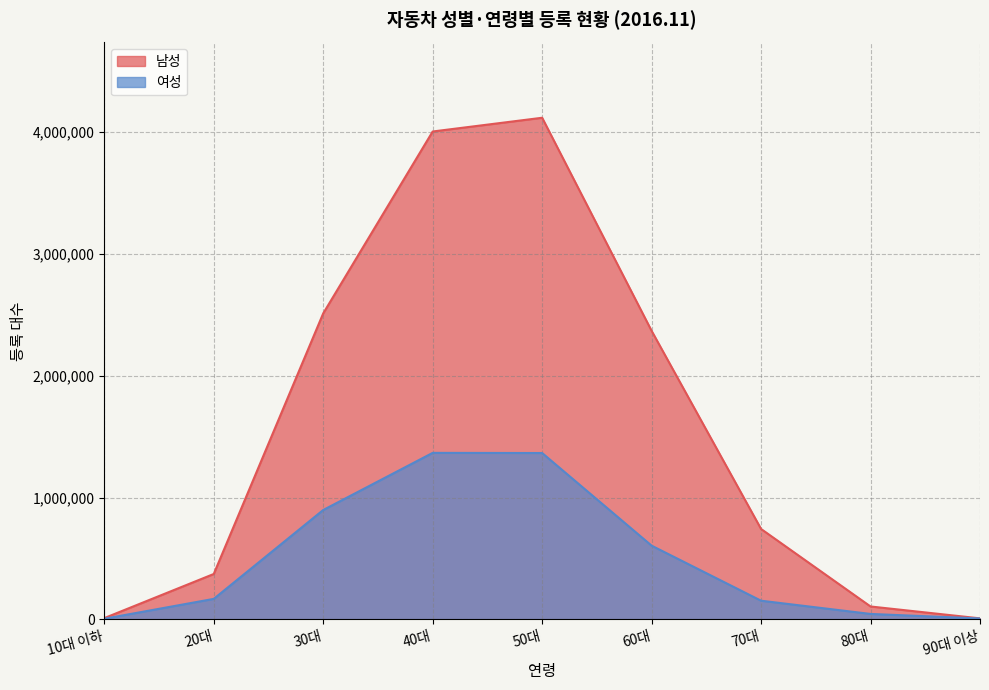

The 남성 series shows 742286 at 70대. True or false?

True